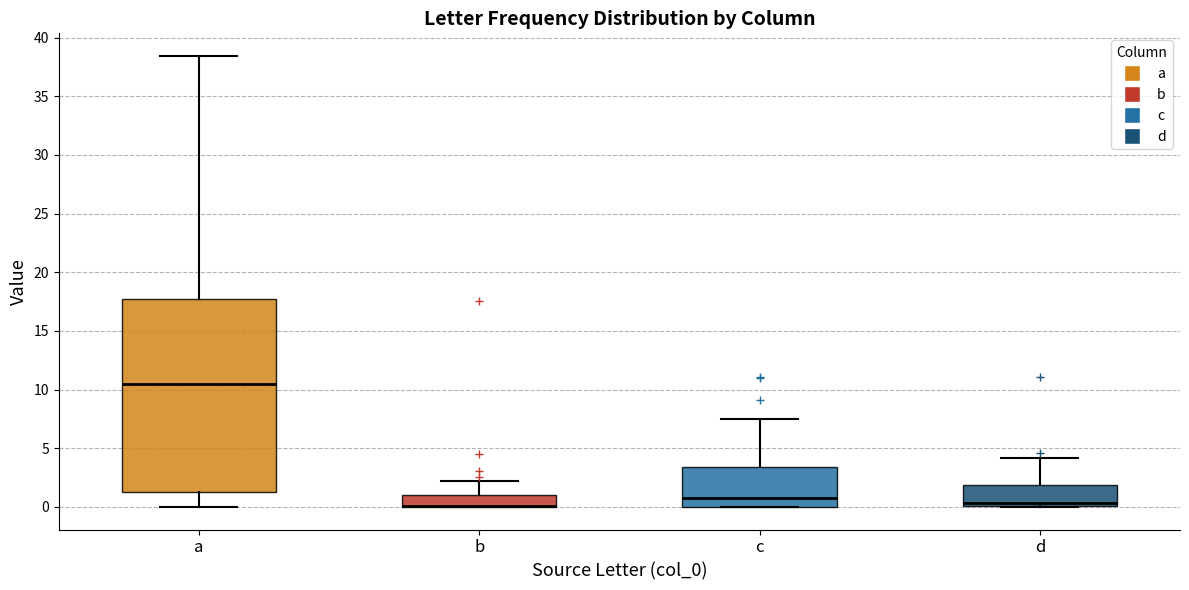

Reading left to right, read every box against the y-axis: the position of its median line, the range the box covers, and the ends of its whiskers. The values are not printed on the chart, so give them approximately, as read against the axis.

a: median 10.5, box 1.5 to 17.5, whiskers 0.0 to 38.5
b: median 0.0 (drawn on the box's lower edge), box 0.0 to 1.0, whiskers 0.0 to 2.0
c: median 1.0, box 0.0 to 3.5, whiskers 0.0 to 7.5
d: median 0.5, box 0.0 to 2.0, whiskers 0.0 to 4.0